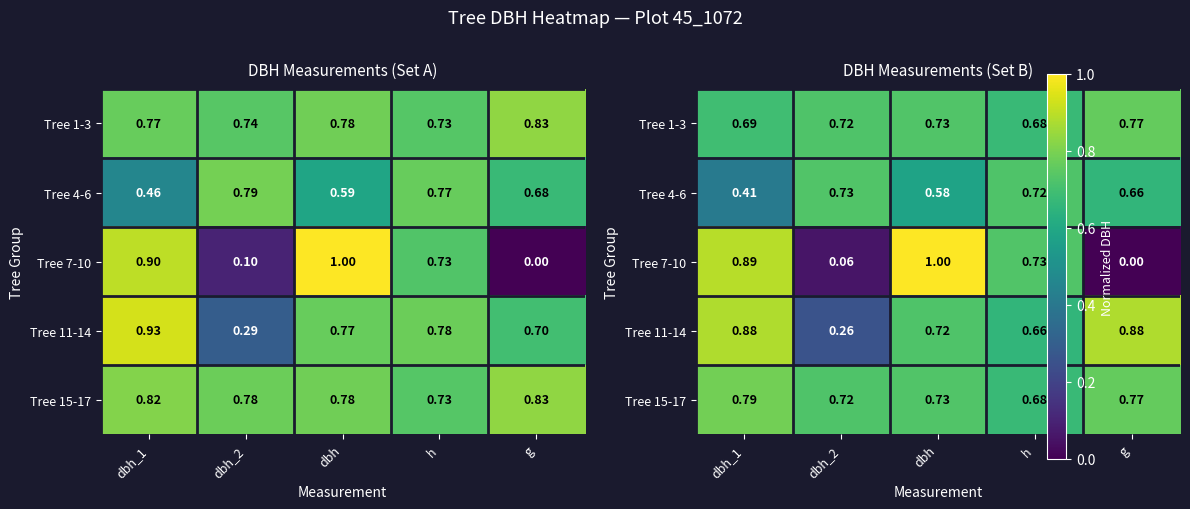

What is the difference between the highest and lowest values at g?

0.9